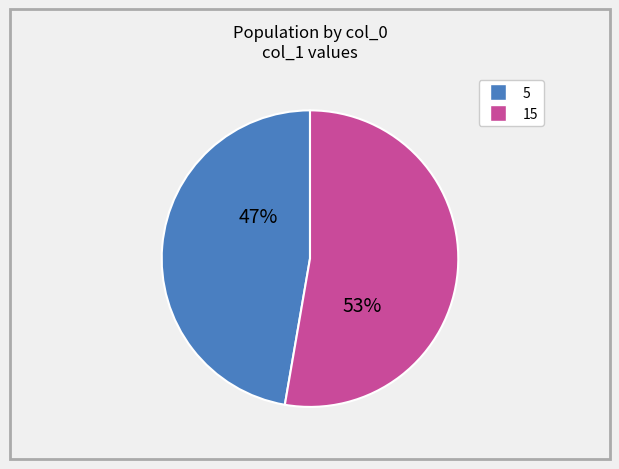

Is there a majority slice in this chart?

Yes